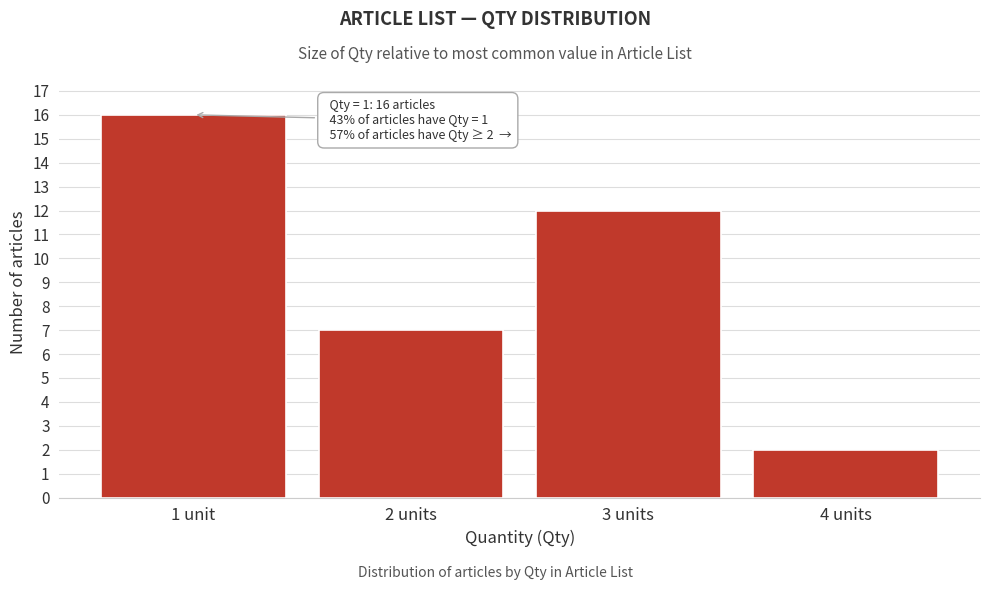

Reading right to left, extract all data points from this chart.

2	12	7	16